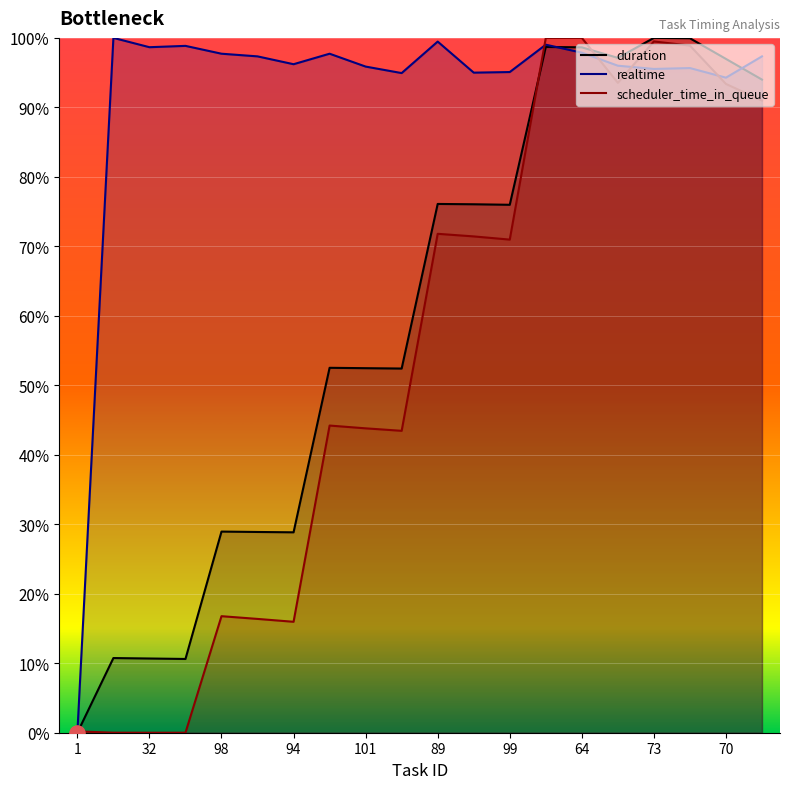

At which category is the sum across all series the highest?

13